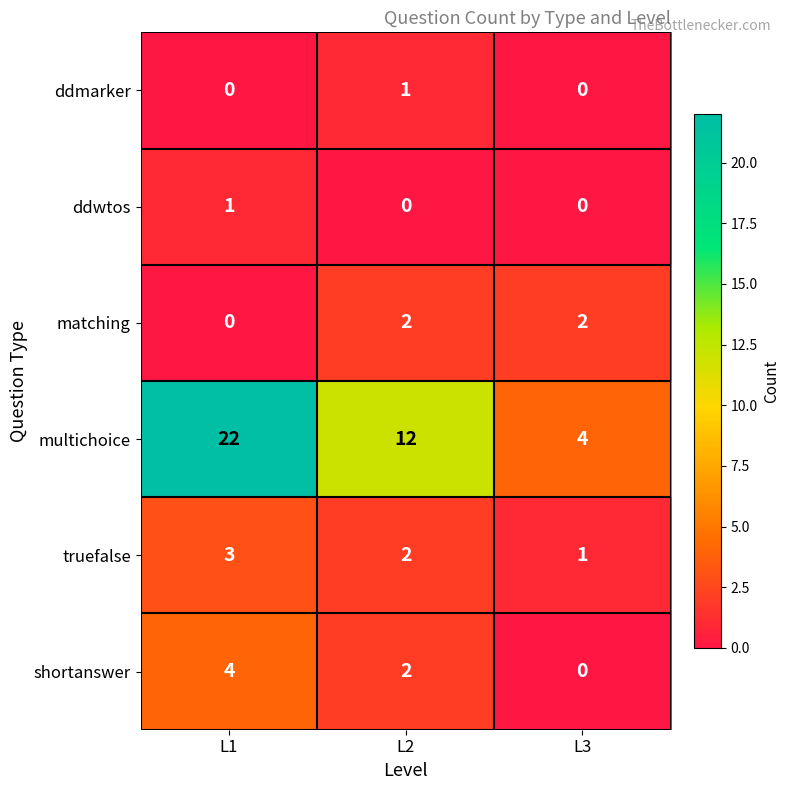

Rank the categories by truefalse value from highest to lowest.

L1, L2, L3